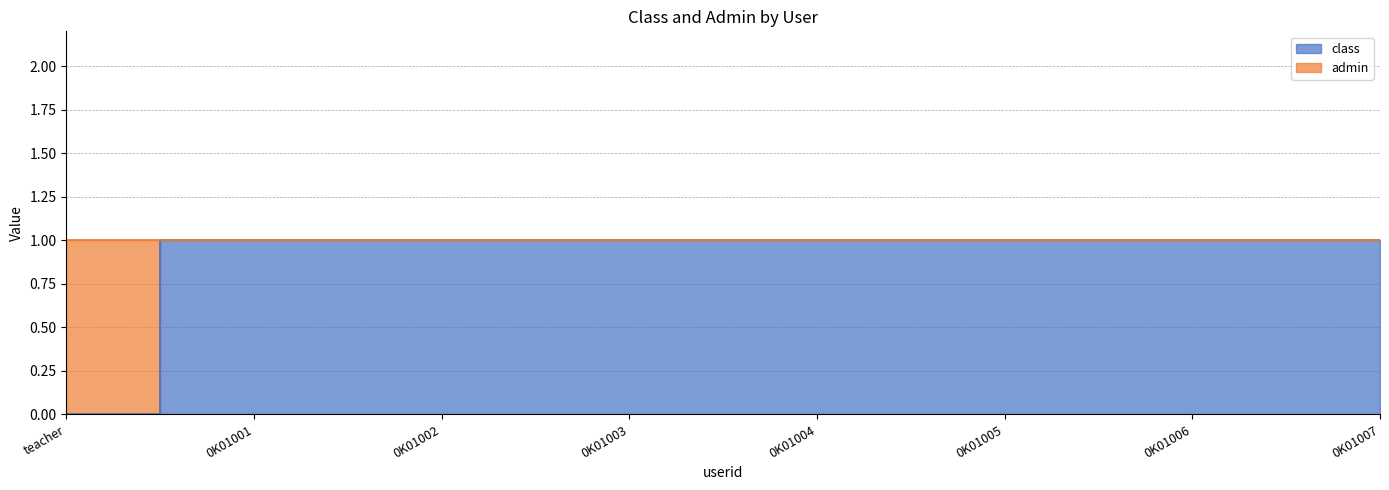

Count the values in the range 1 to 2.

7